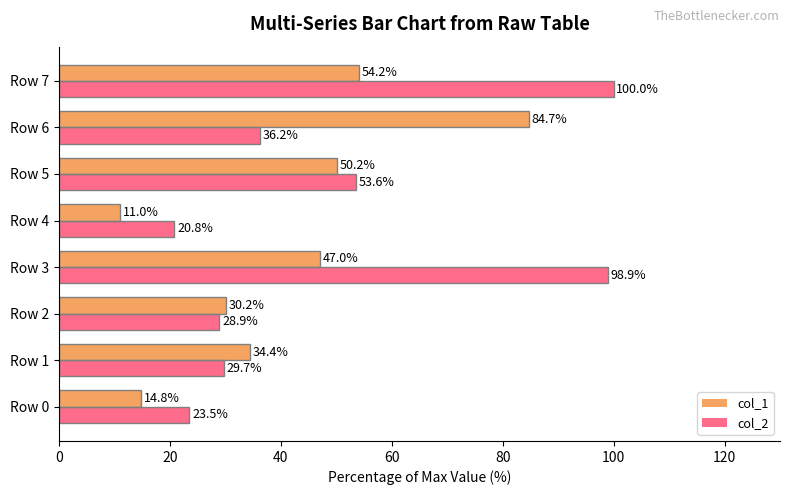

True or false: col_1 has a value of 17.3 at Row 4.

False